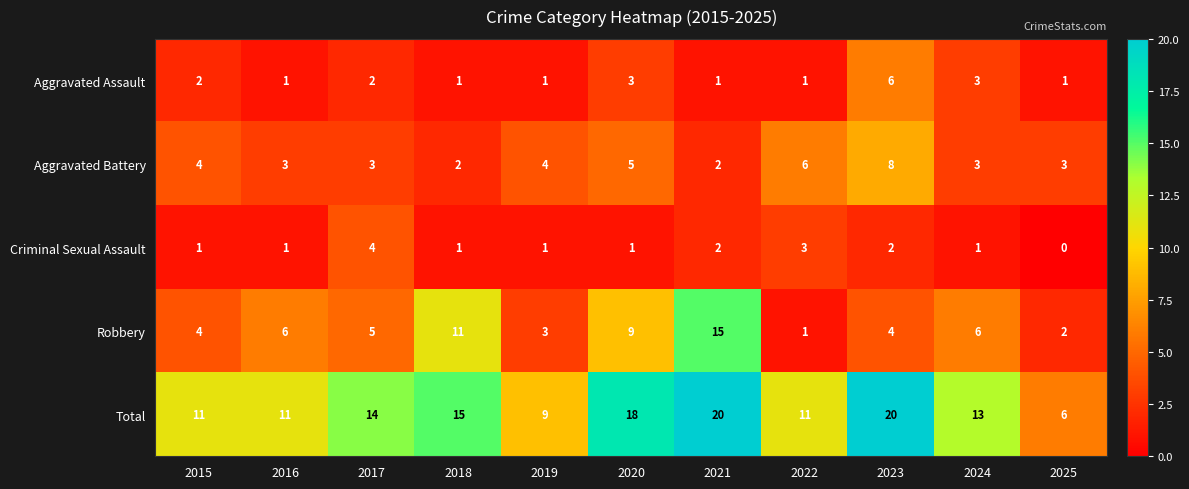

At which category does the chart reach its minimum across all series?

2025